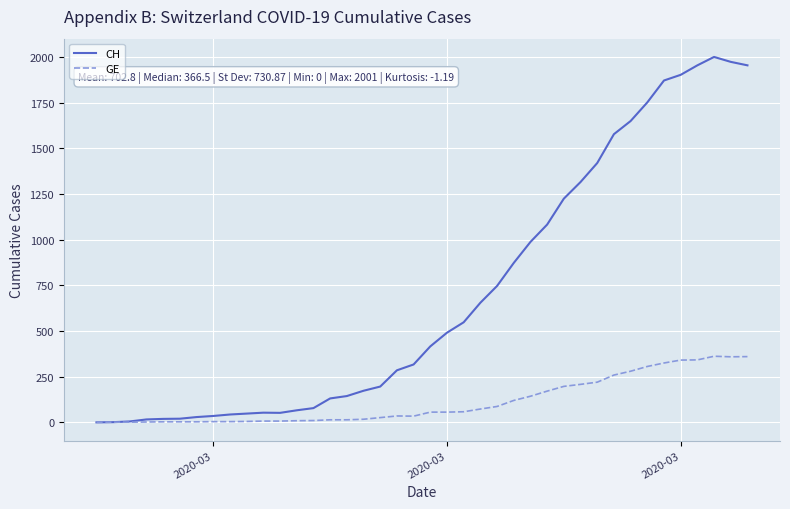

Which series has the widest spread of values?

CH